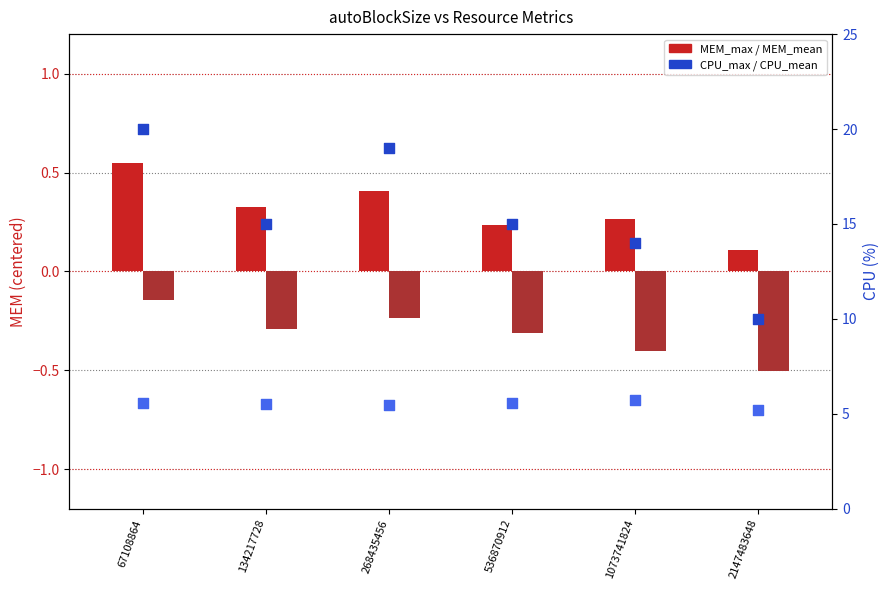

Which series contains the lowest Y value?

MEM_mean